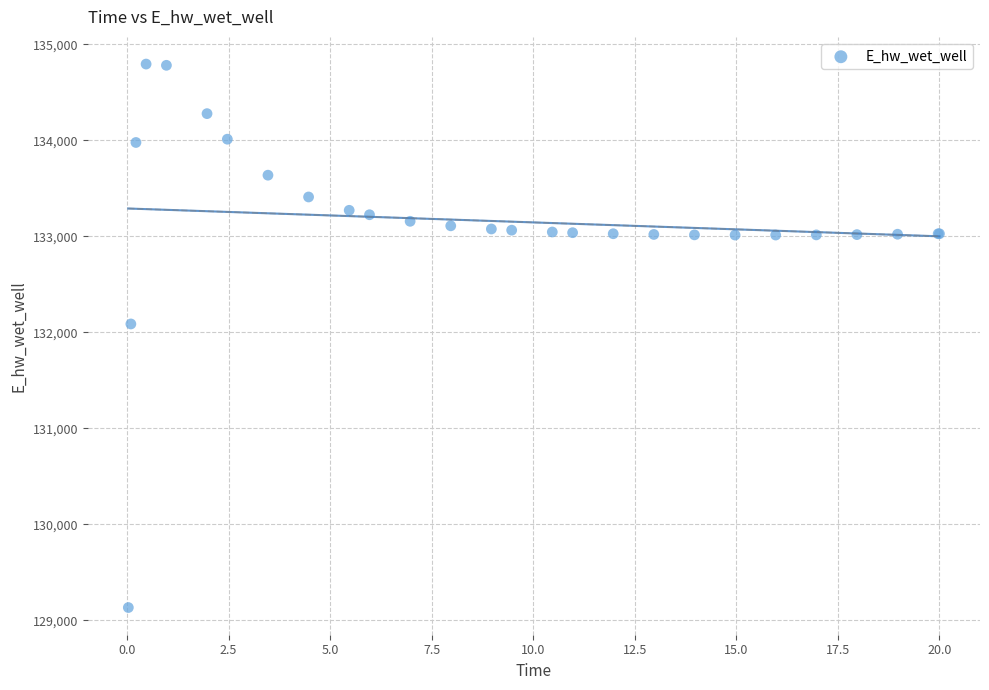

What Y value in the scatter plot is closest to 131964?

132087.8